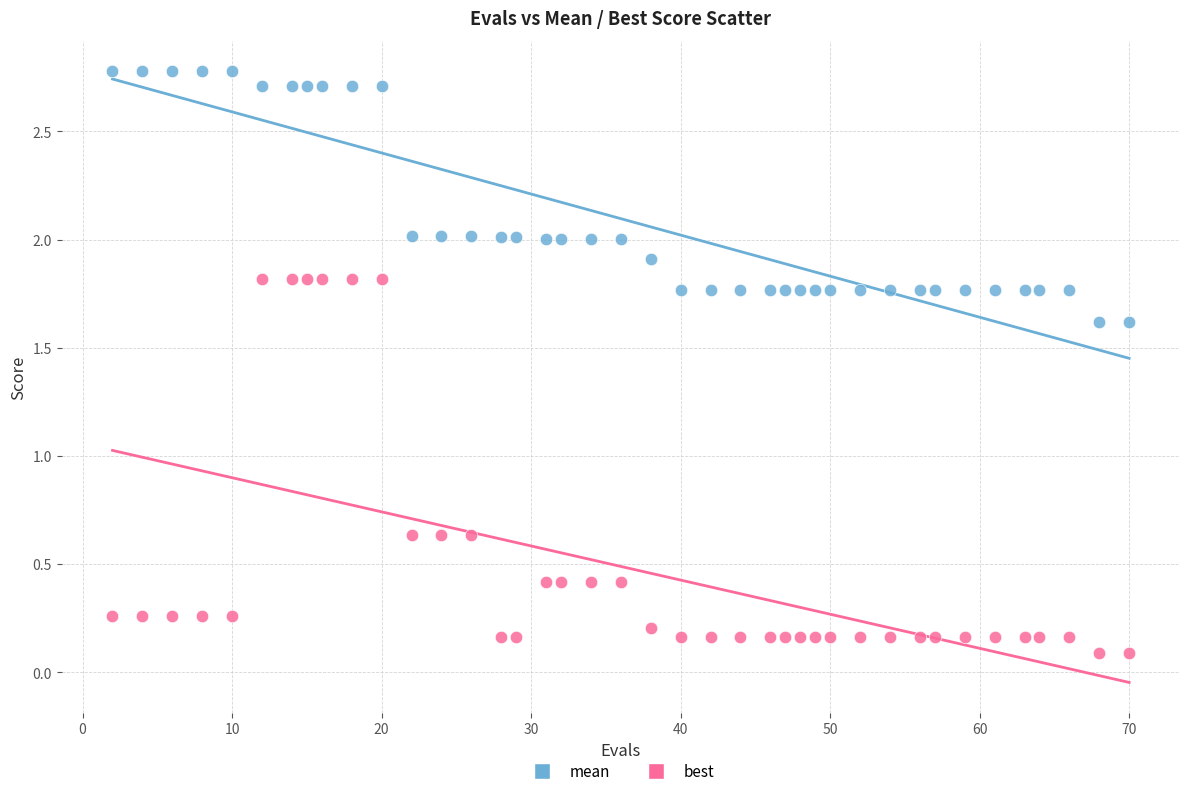

Which series contains the highest Y value?

mean